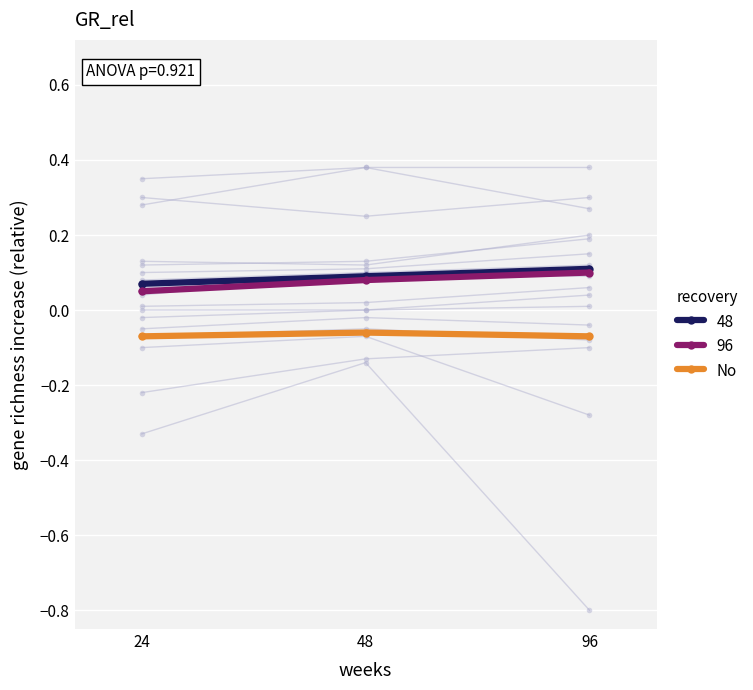

The 48 series shows 0.0 at 48. True or false?

False